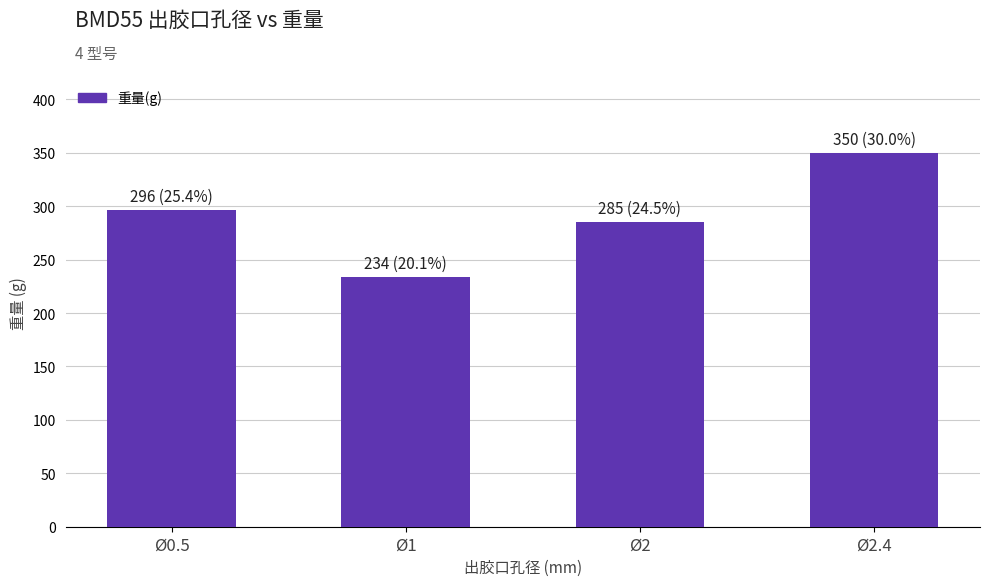

What is the change in value from Ø1 to Ø2?

+51